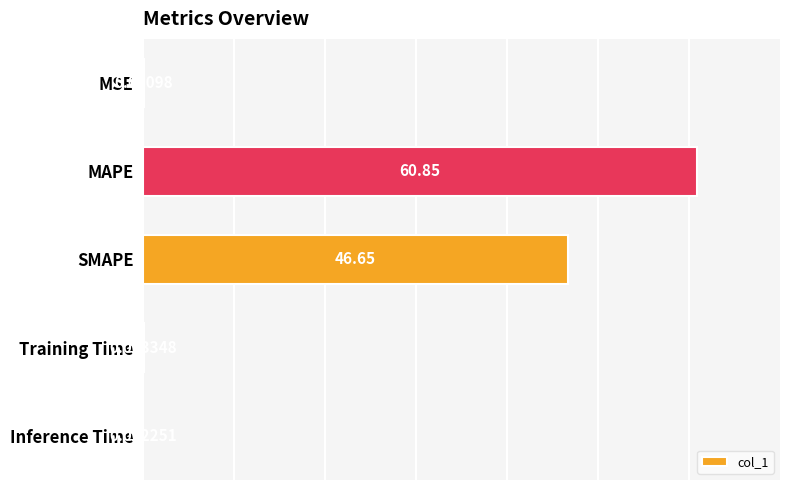

Which has a higher value, SMAPE or Training Time?

SMAPE